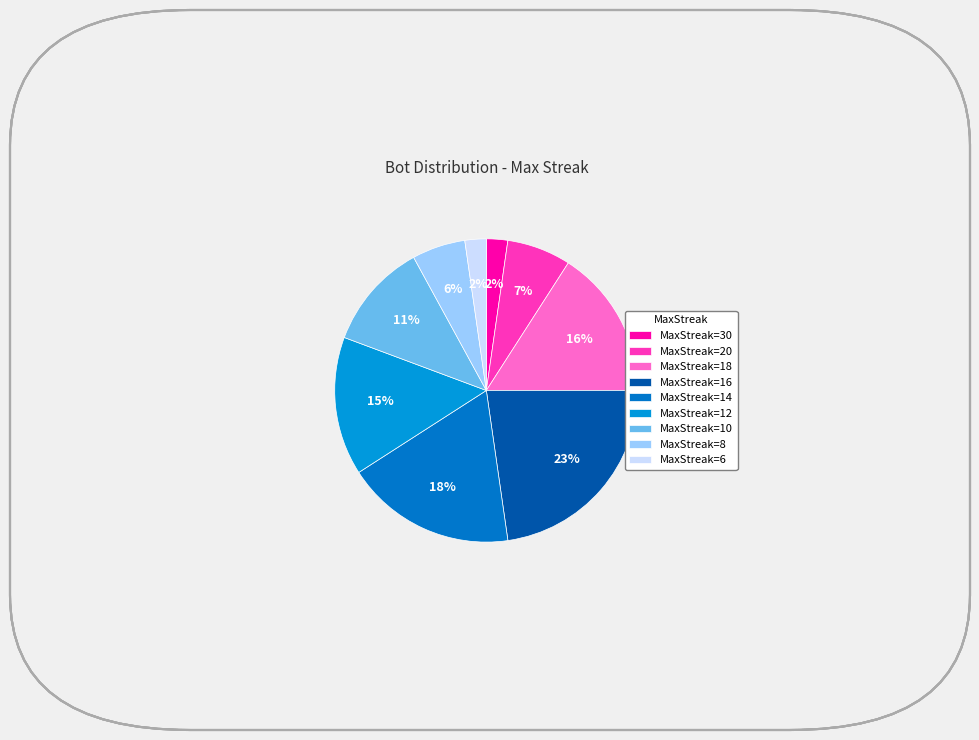

How many segments does this pie chart have?

9